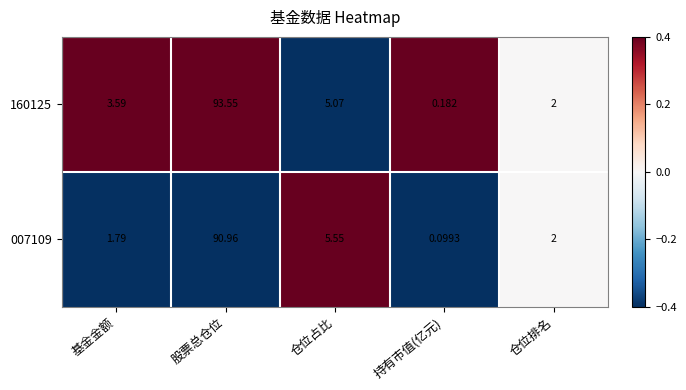

Which category has the lowest value in the 007109 series?

持有市值(亿元)